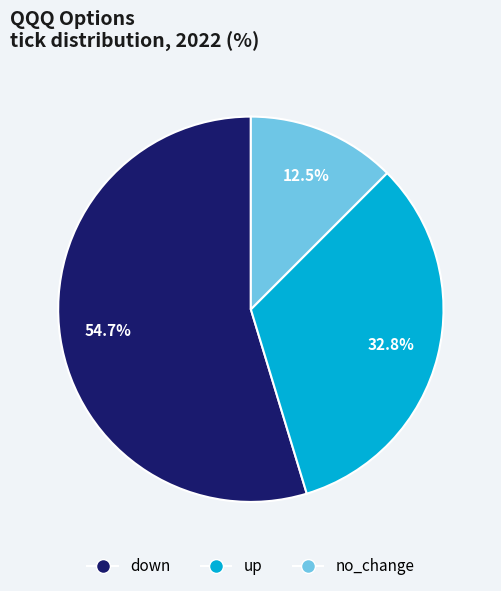

True or false: up accounts for 33% of the total.

True